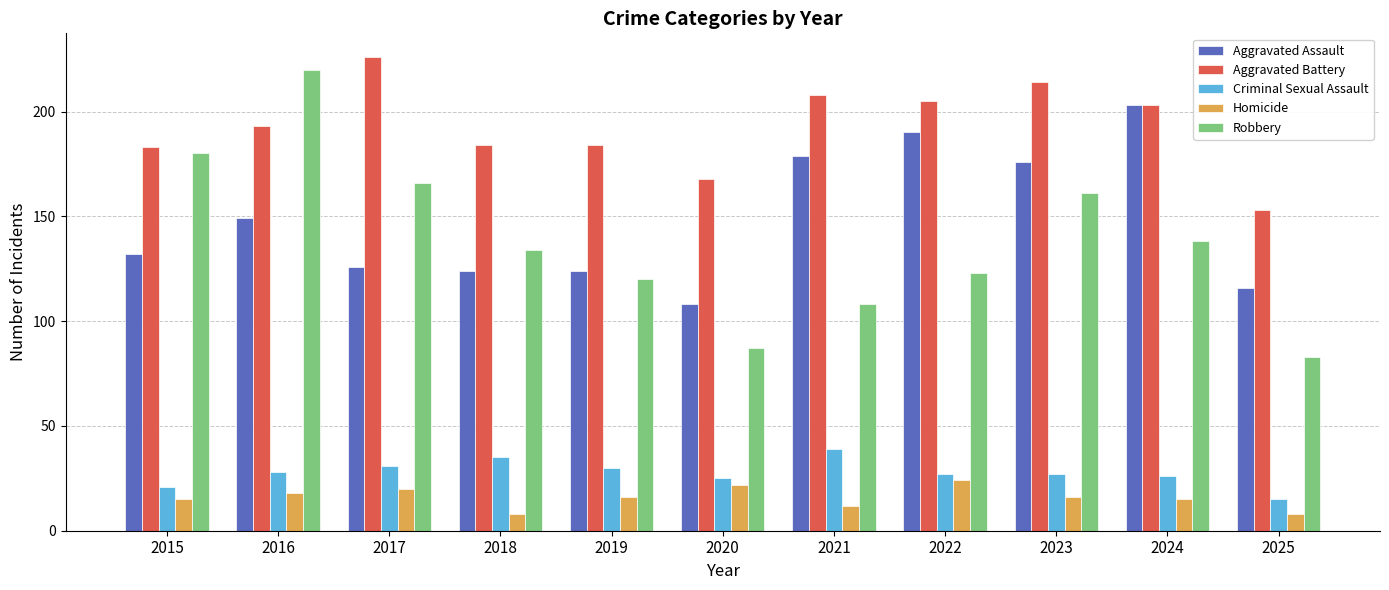

What is the sum of all Robbery values?

1520